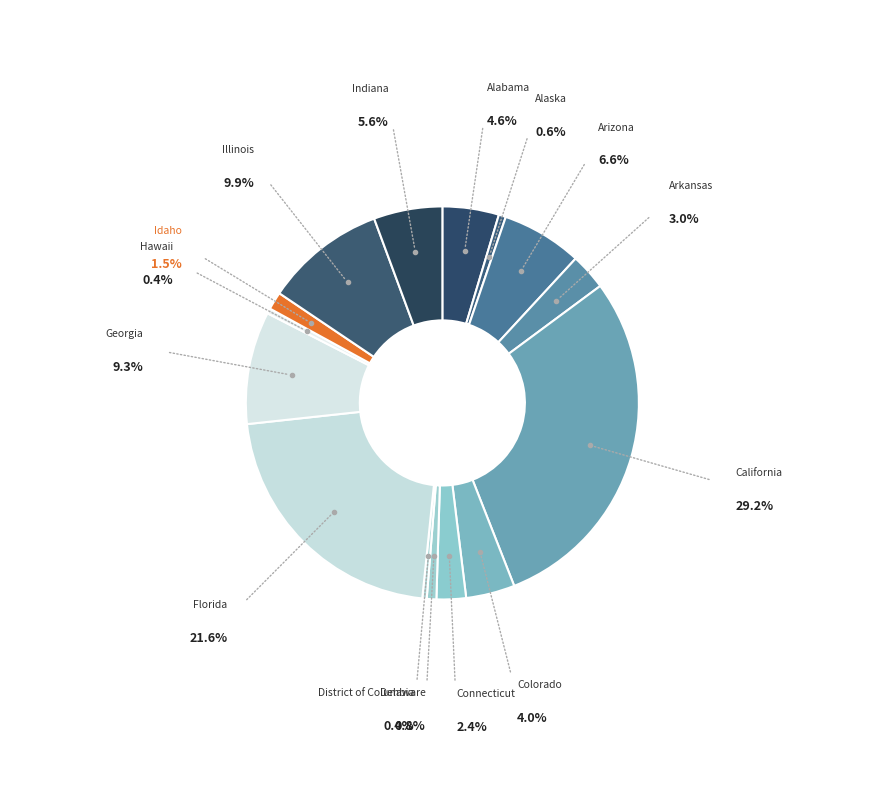

Approximately how many times larger is the value at Georgia compared to Colorado?

2.3